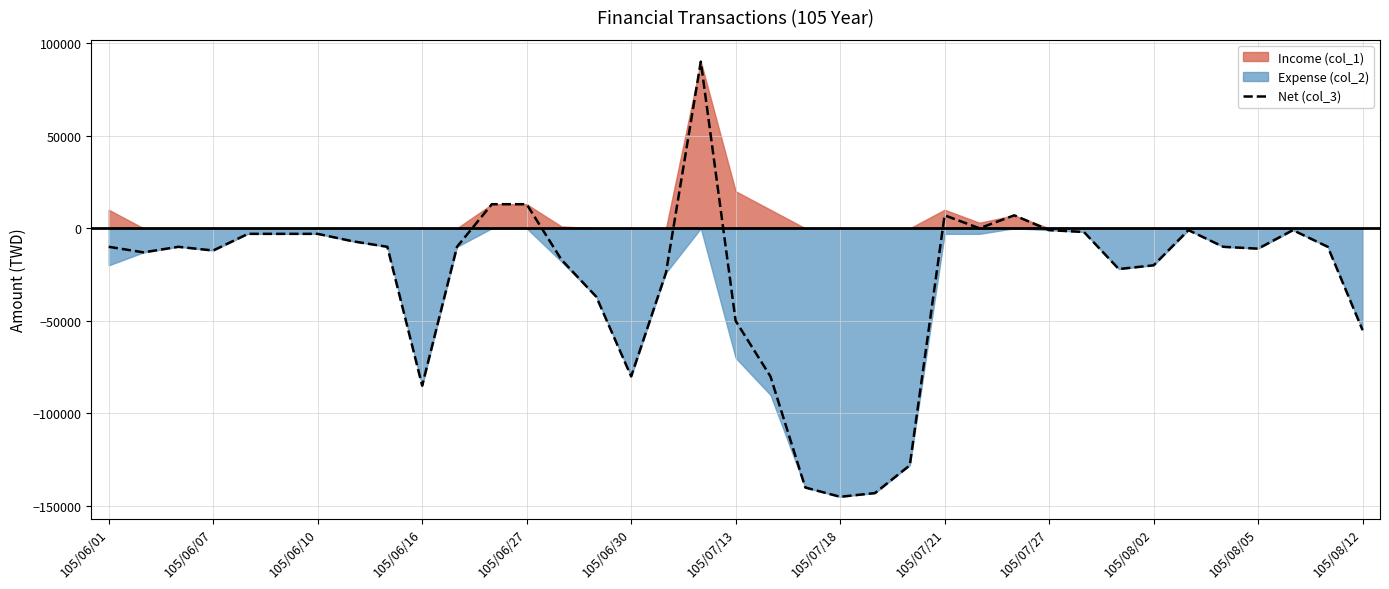

Where is the data nearest to the value -27500?

16